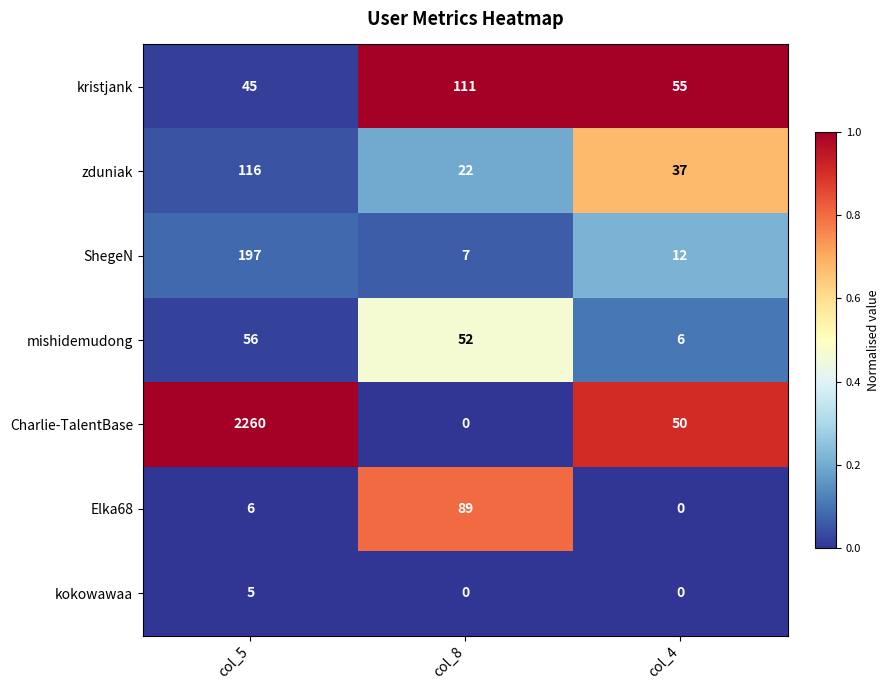

List the series in order of their peak value, highest first.

Charlie-TalentBase, ShegeN, zduniak, kristjank, Elka68, mishidemudong, kokowawaa